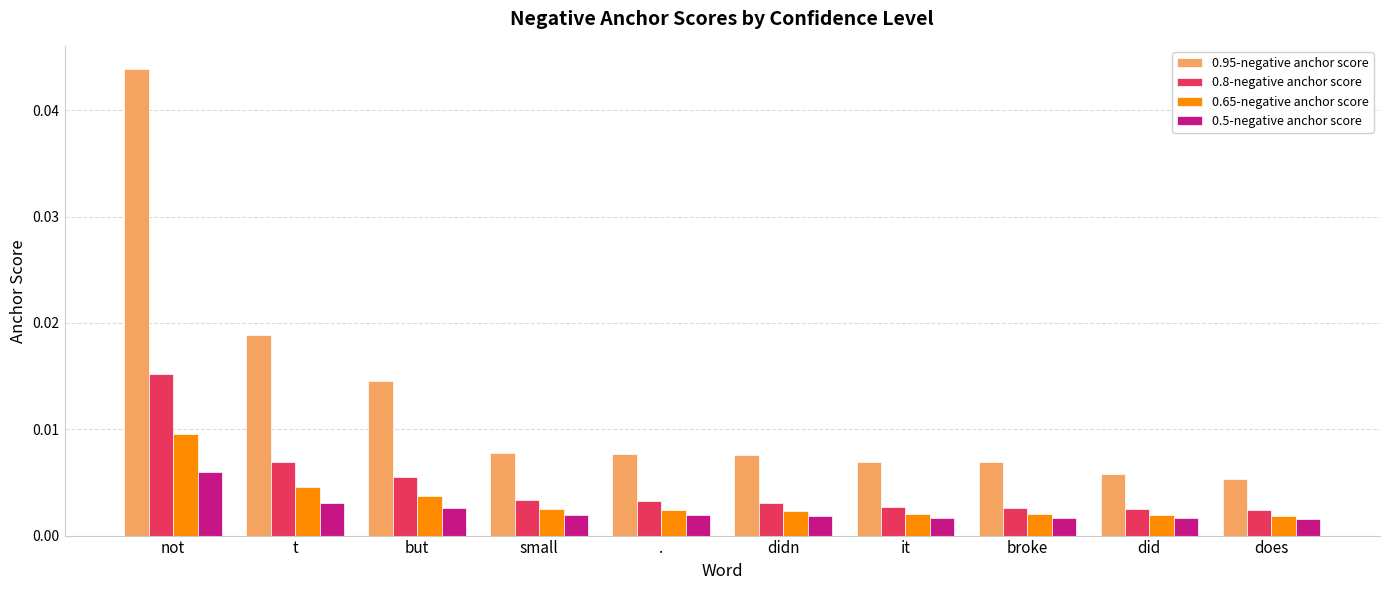

List the series in order of their peak value, highest first.

0.95-negative anchor score, 0.8-negative anchor score, 0.65-negative anchor score, 0.5-negative anchor score